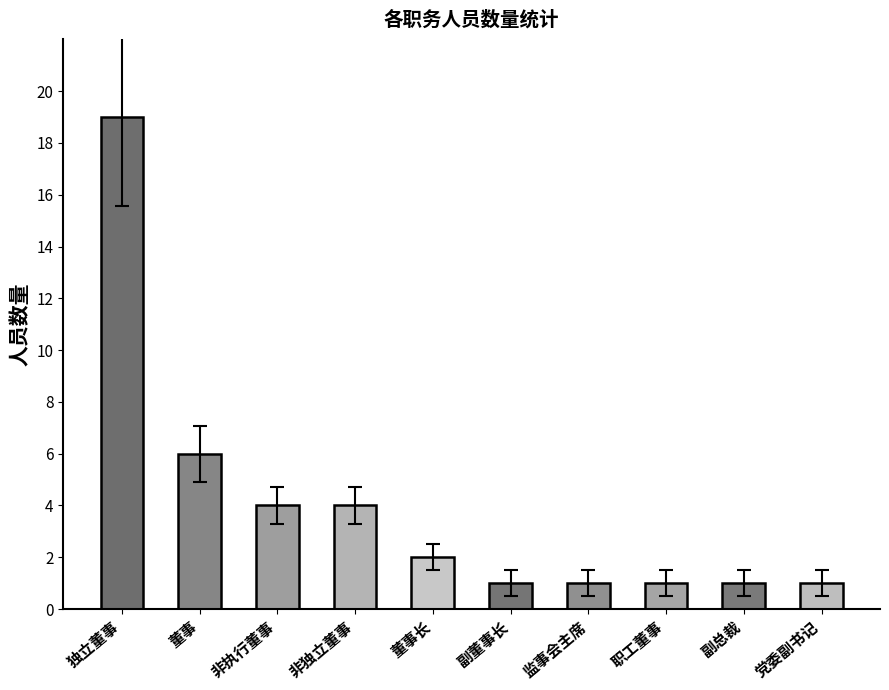

What is the difference between the second highest and minimum values?

5